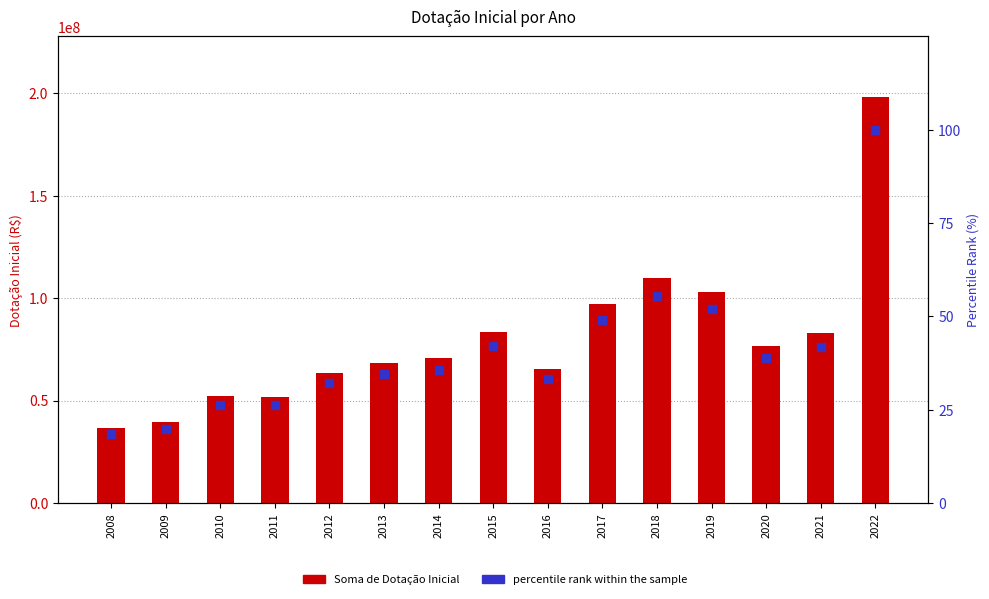

Which series reaches the maximum Y coordinate?

Soma de Dotação Inicial